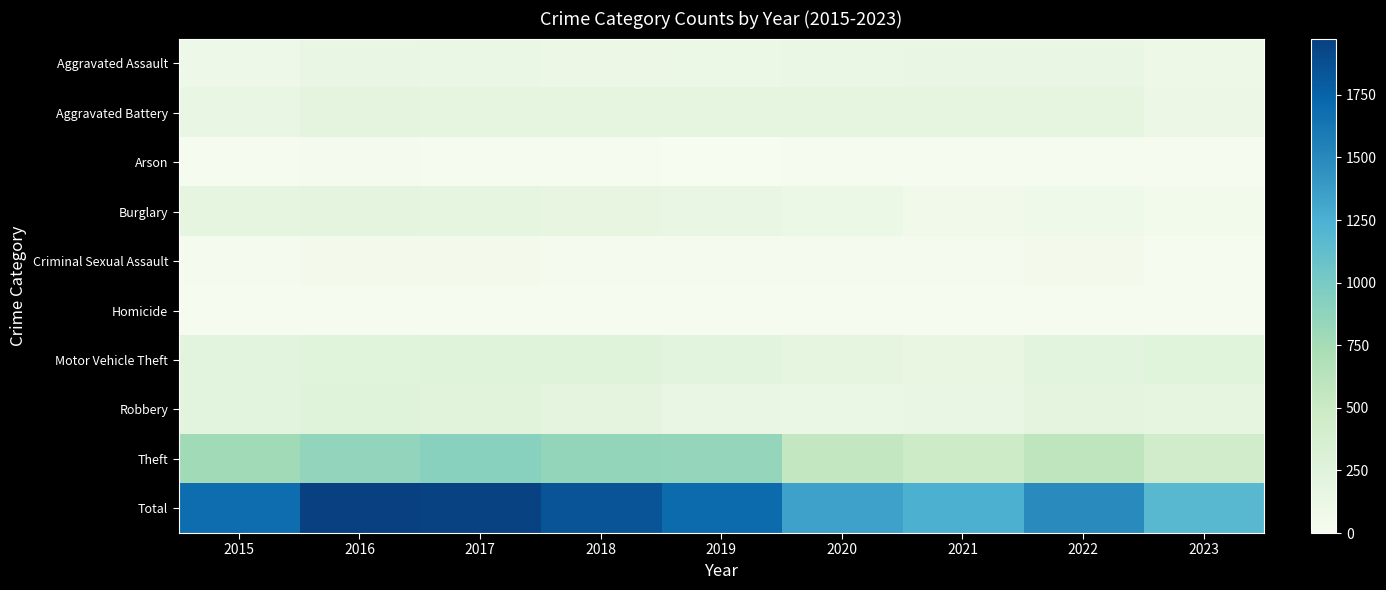

What is the greatest value displayed?

1975